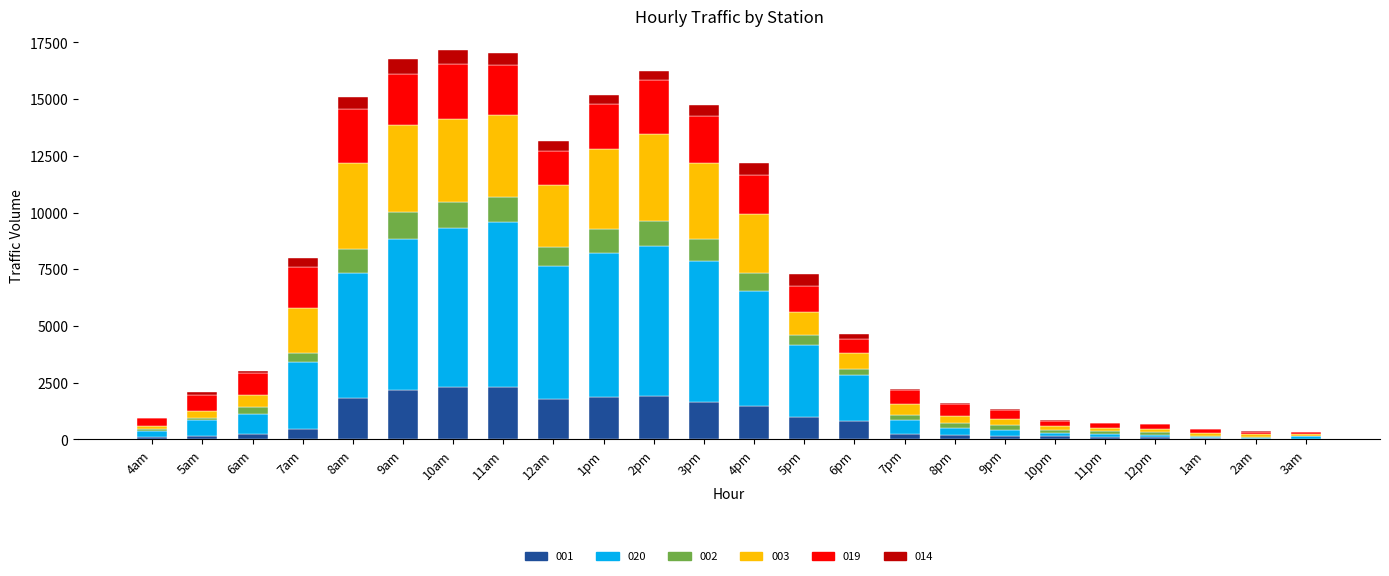

What is the total value across all series at 4pm?

12195.0